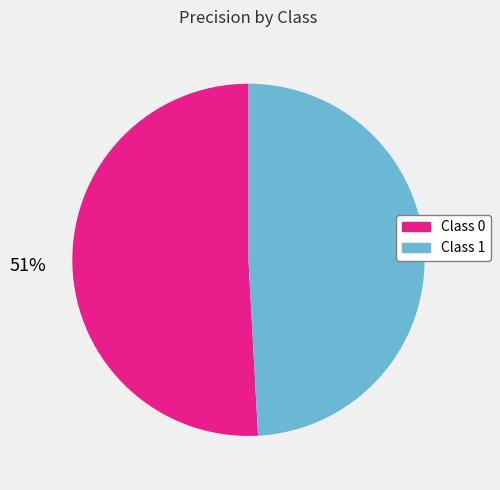

To the nearest percent, what is the average slice percentage?

50%